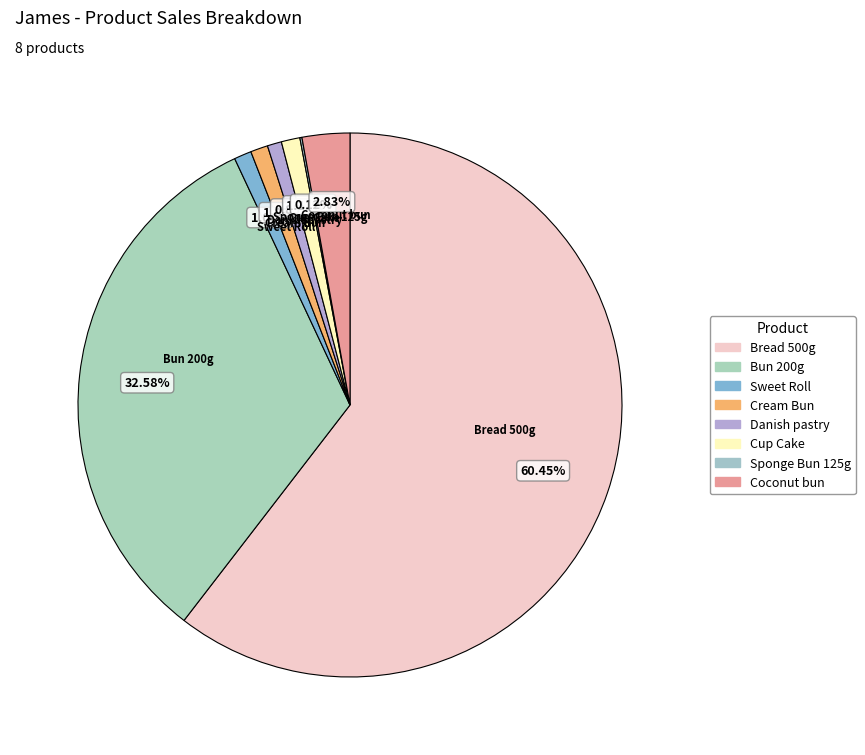

The Danish pastry slice represents 1% of the pie. True or false?

True